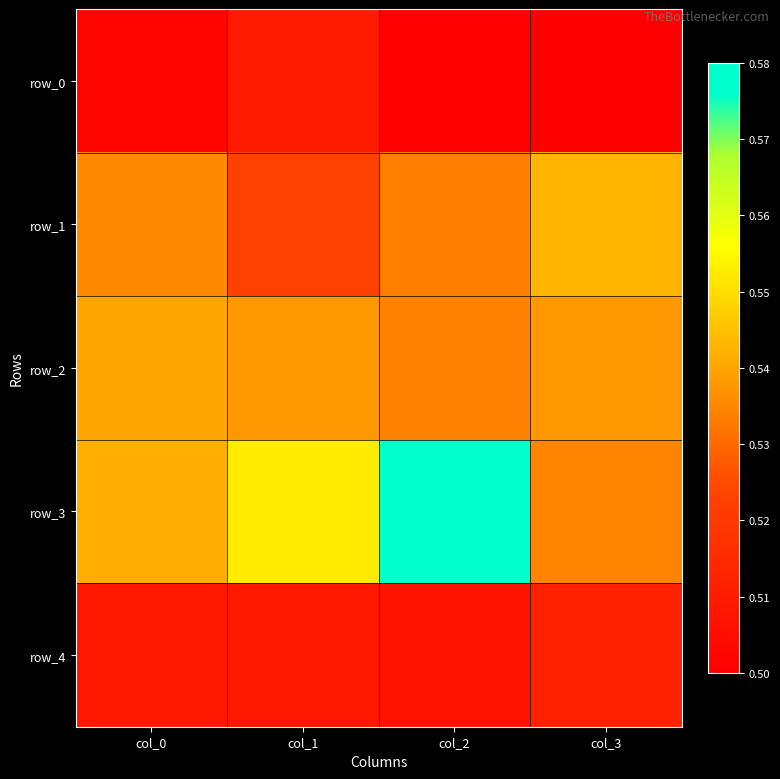

How many row_2 values are between 0 and 1?

4